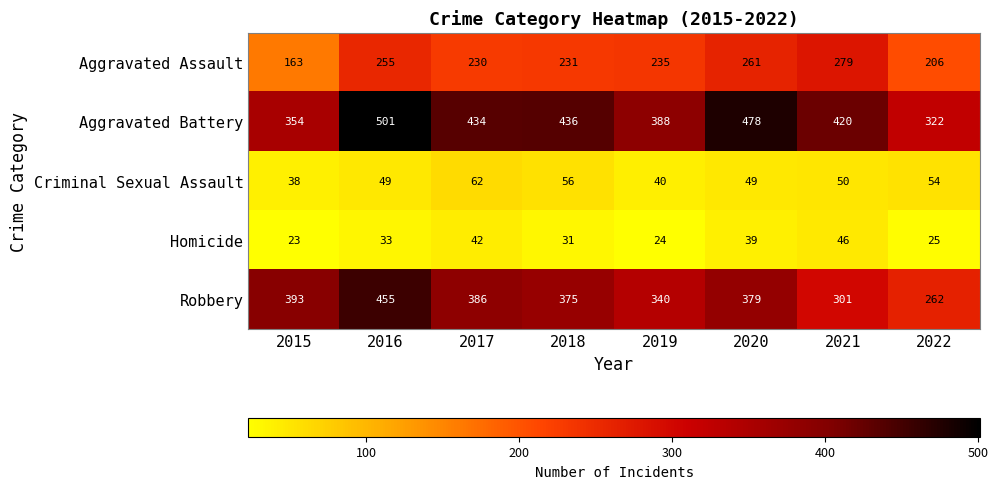

What is the smallest value displayed?

23